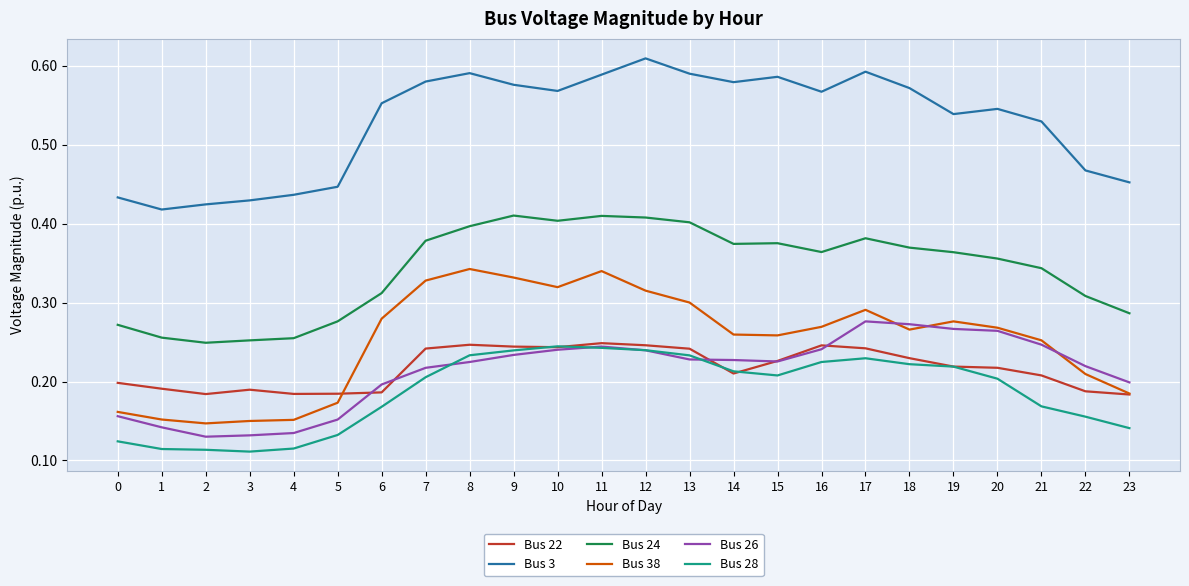

What is the total value across all series at 22?

1.5